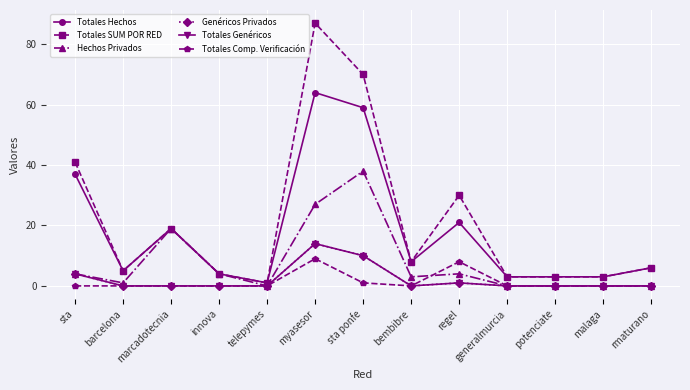

Which series has the largest total across all categories?

Totales SUM POR RED